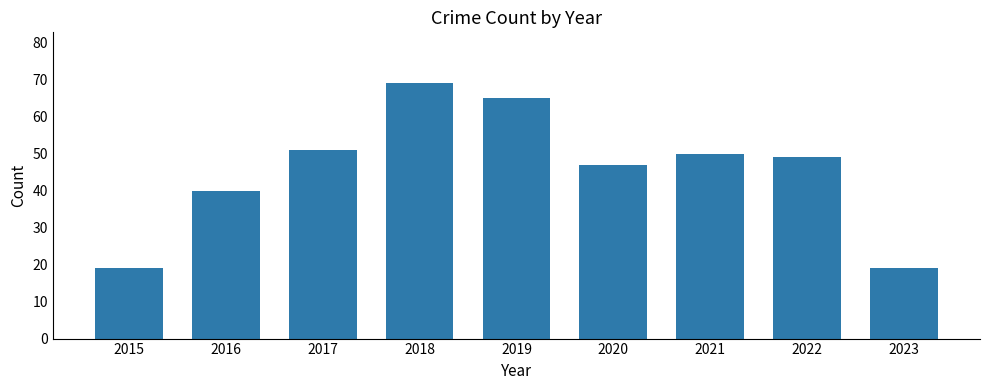

What is the difference between the maximum and second lowest values?

50